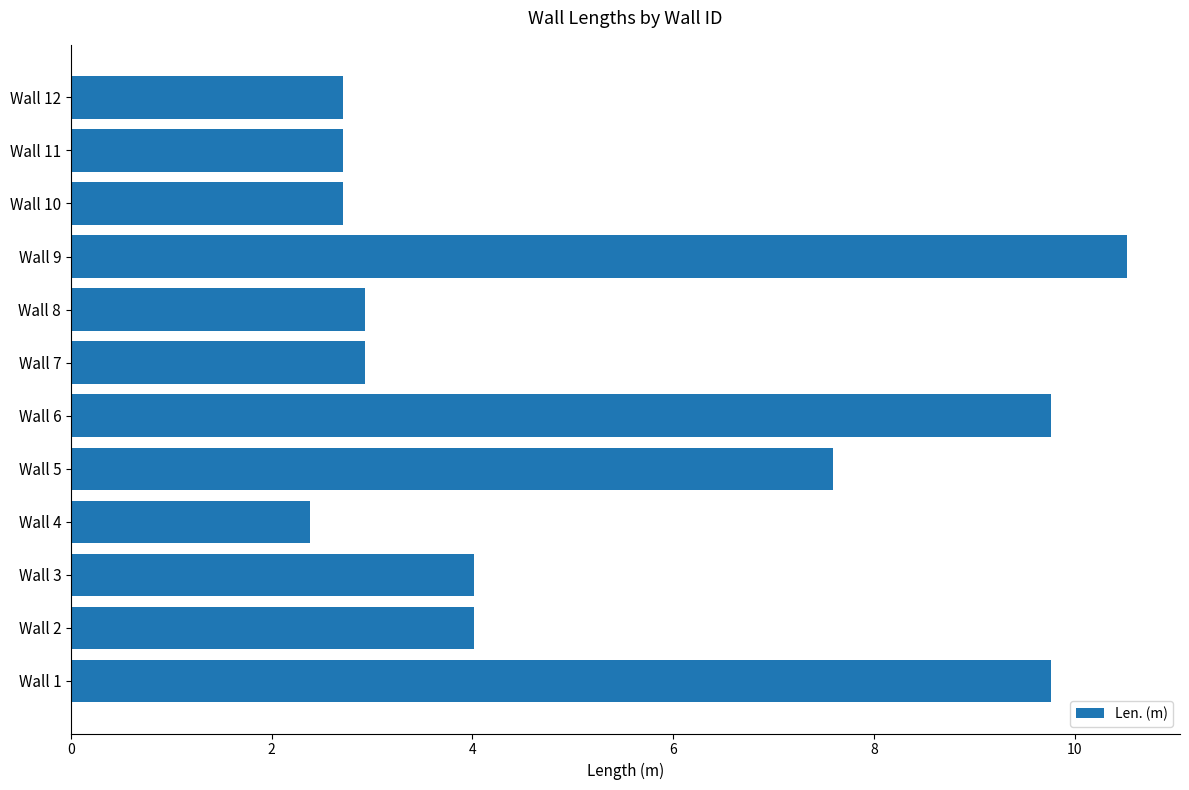

Read the value at Wall 2.

4.0